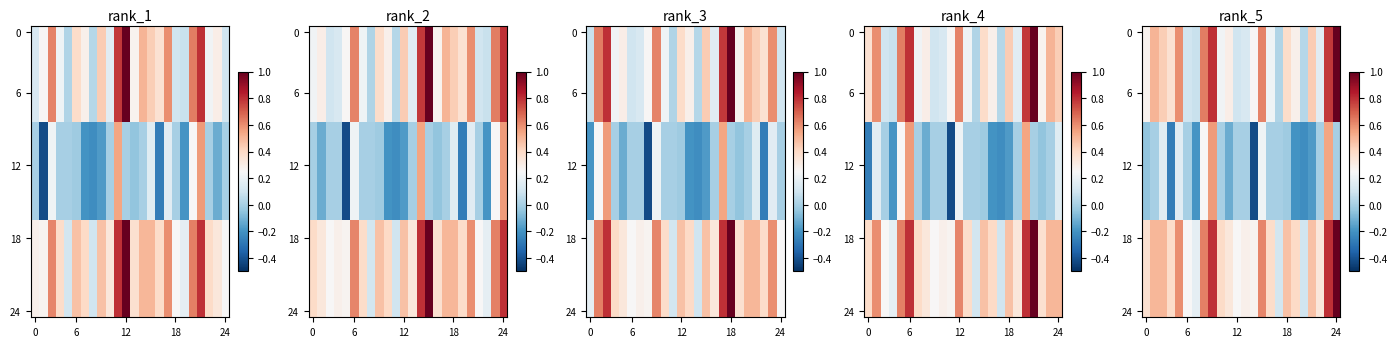

What is the difference between the highest and lowest values at 19?

0.3